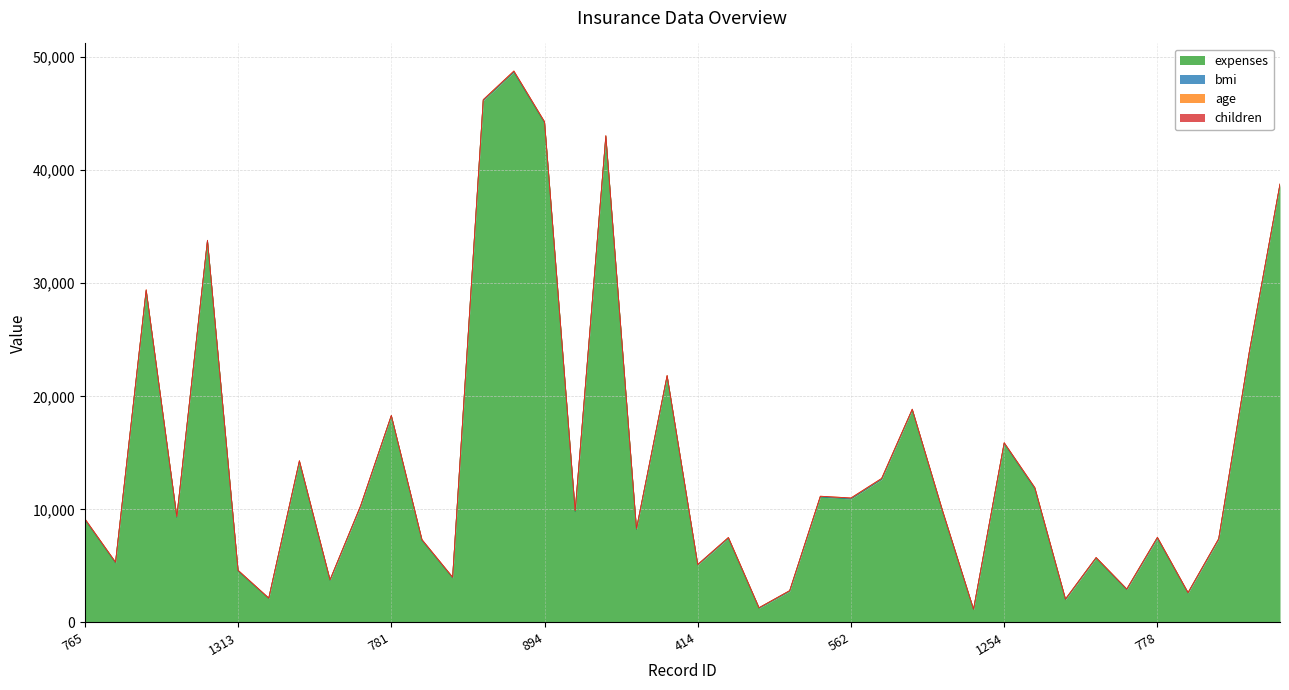

At how many categories does at least one series exceed 38673?

5